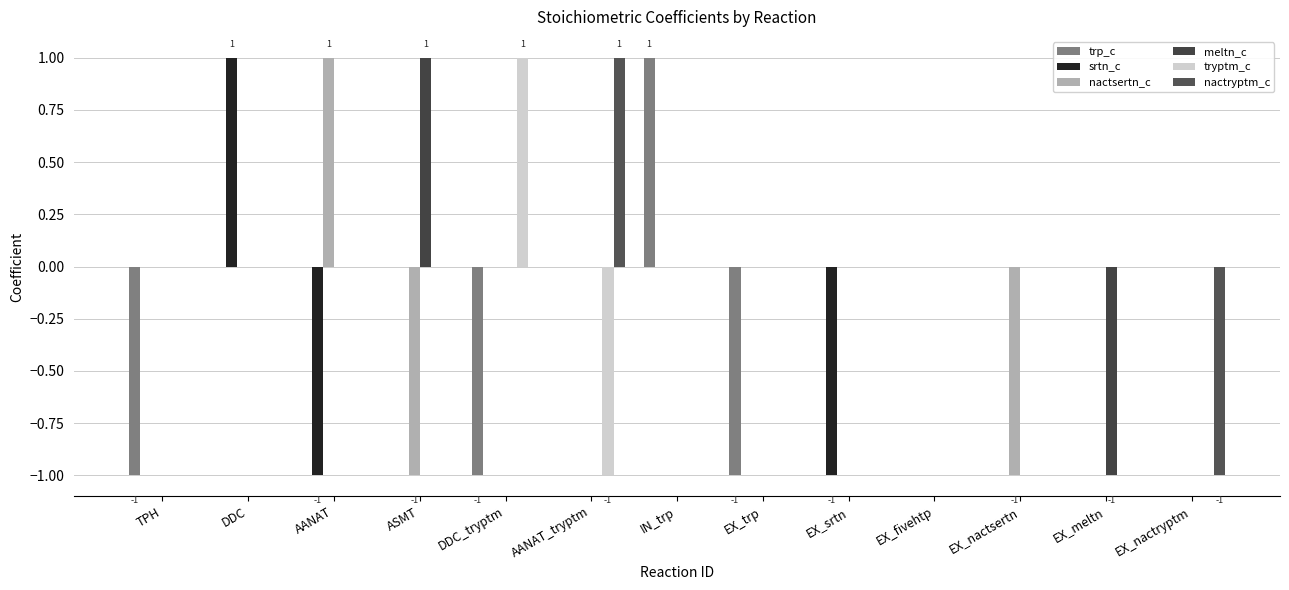

What value does the trp_c series have at TPH?

-1